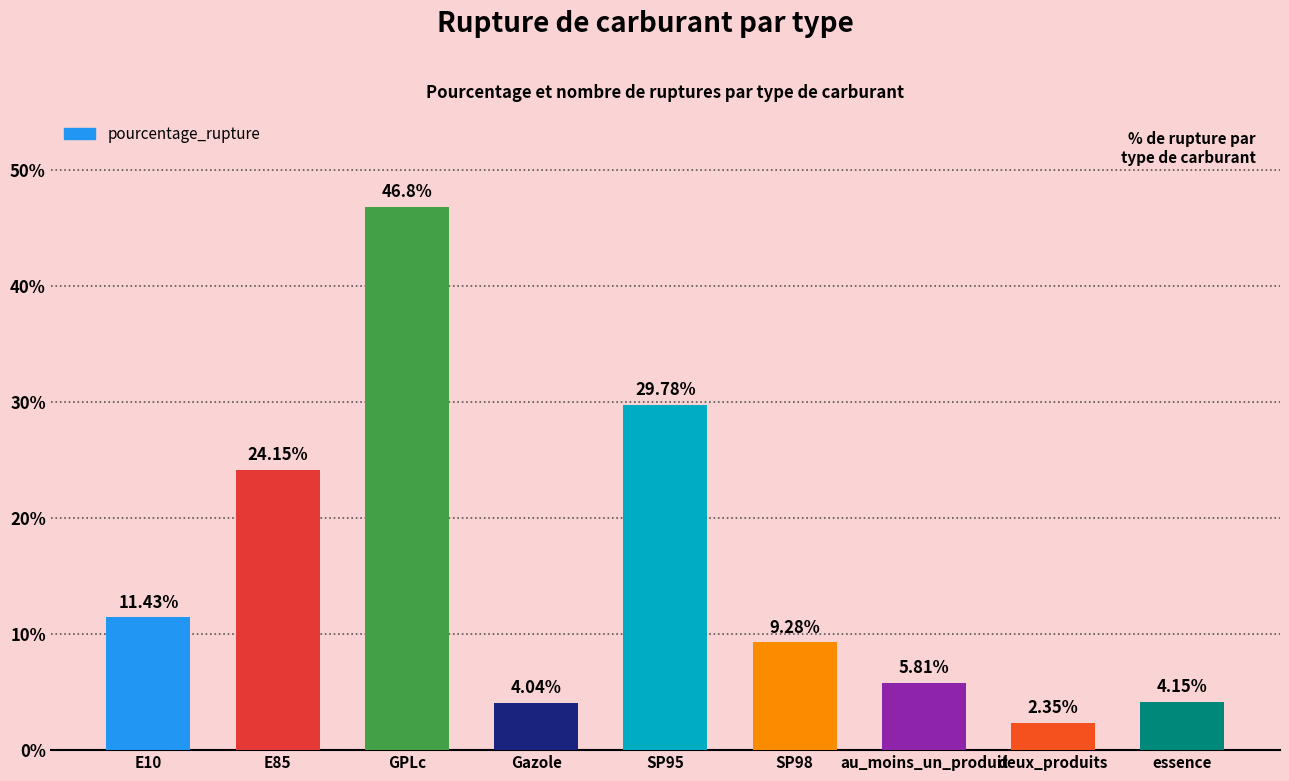

At which label does the data first exceed 9?

E10